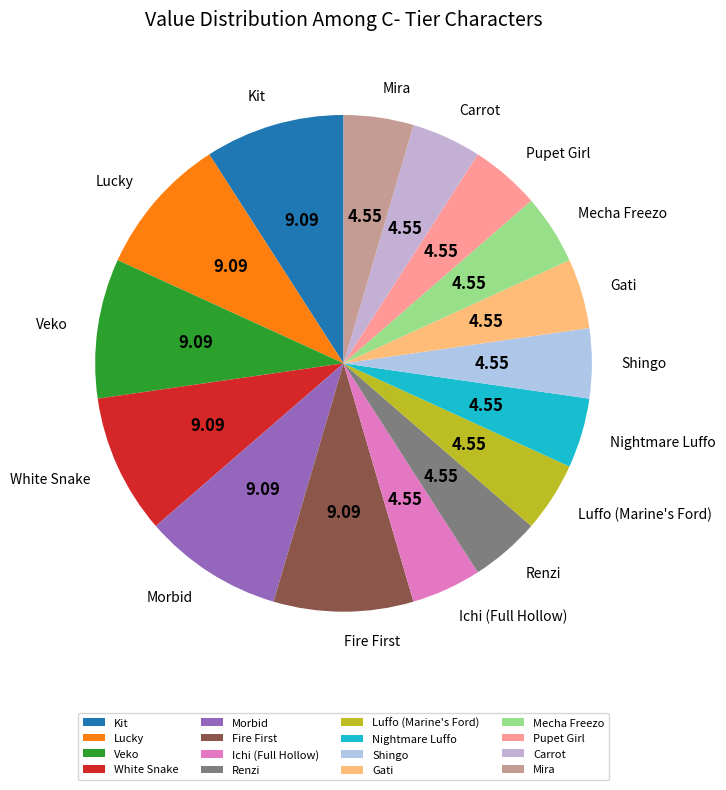

Do Luffo (Marine's Ford) and Renzi together represent more than half of the pie?

No